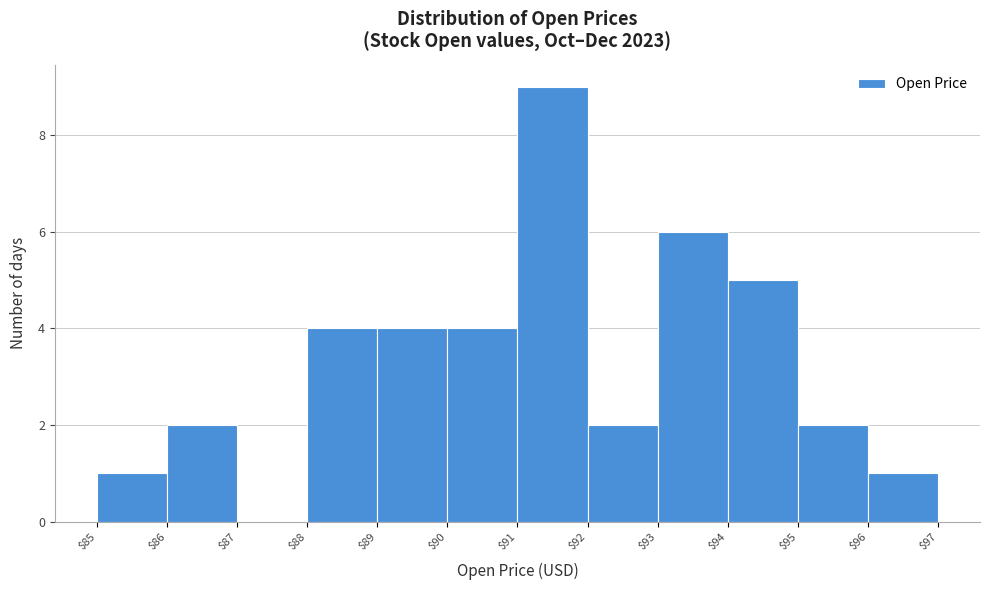

How tall is the bar that spans $92 to $93 on the x-axis? The values are not printed on the chart, so give them approximately, as read against the axis.

2